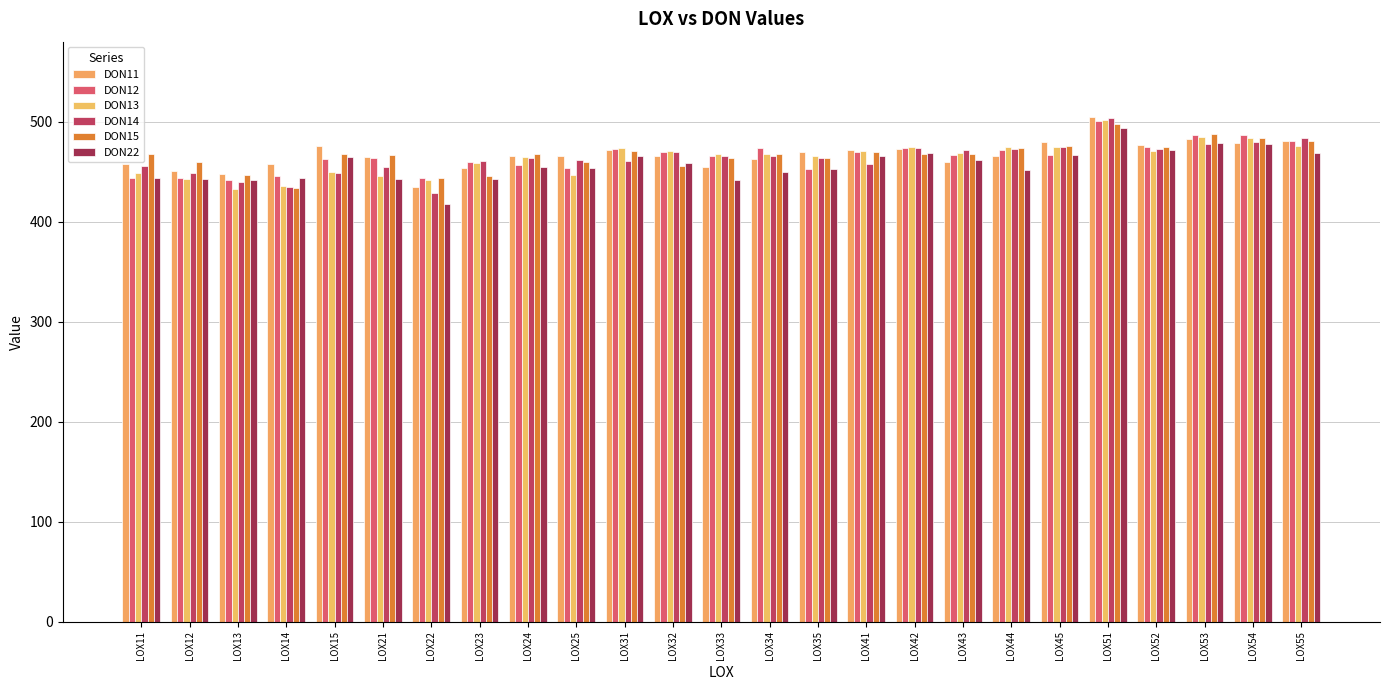

Does the chart contain any negative values?

No